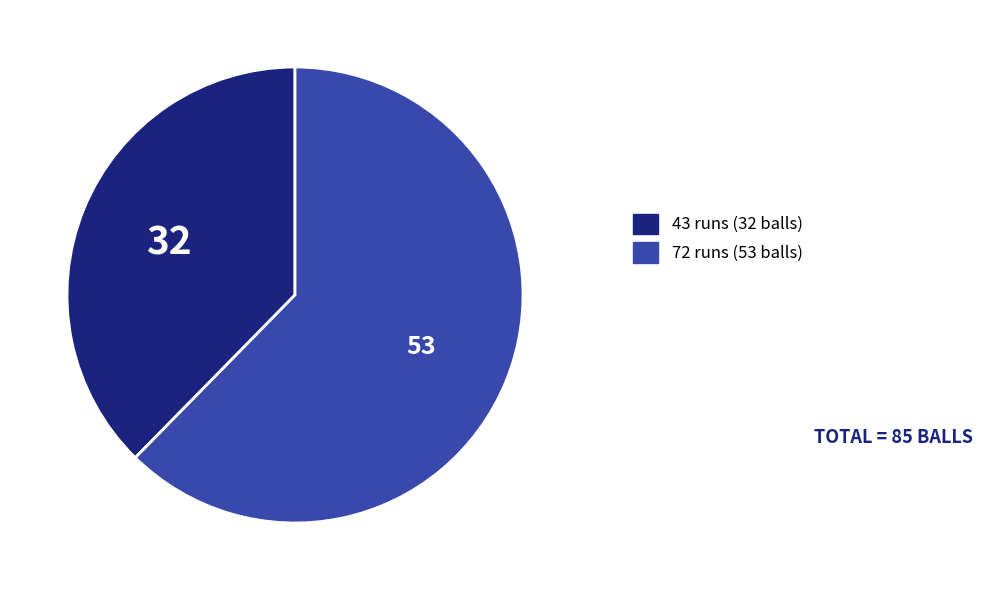

Rank the categories by value from highest to lowest.

72 runs, 43 runs